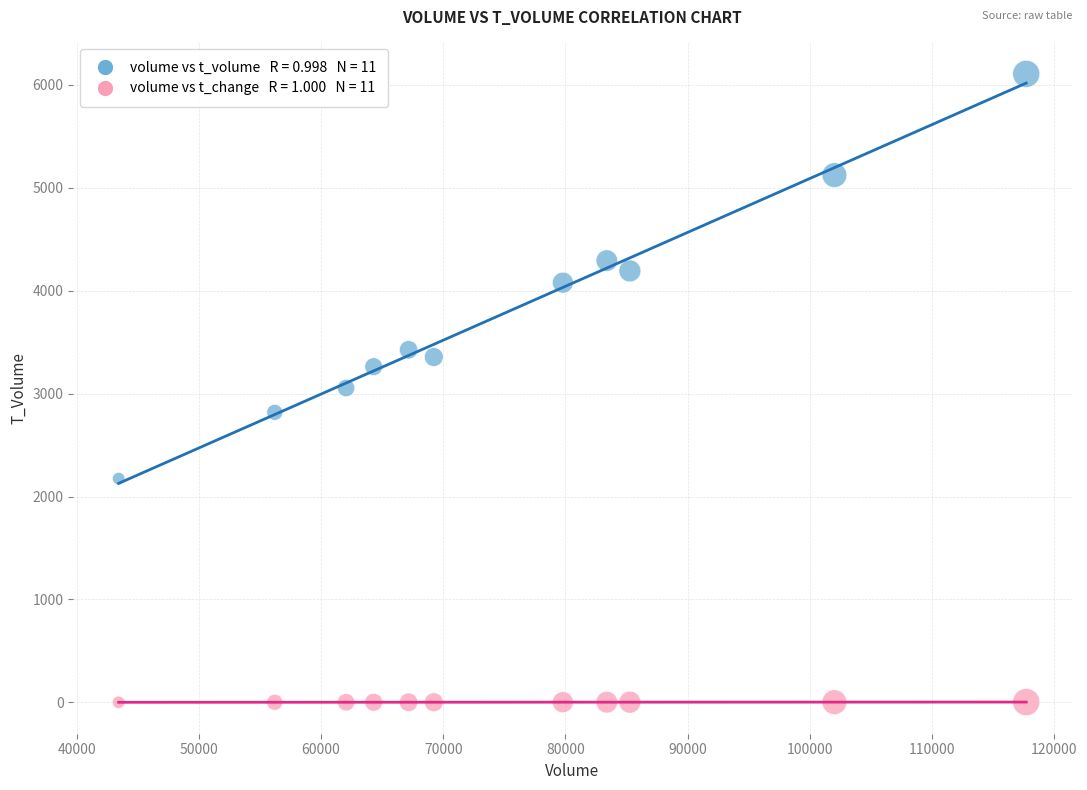

Across all data points, what is the range of X values (max minus min)?

74281.0